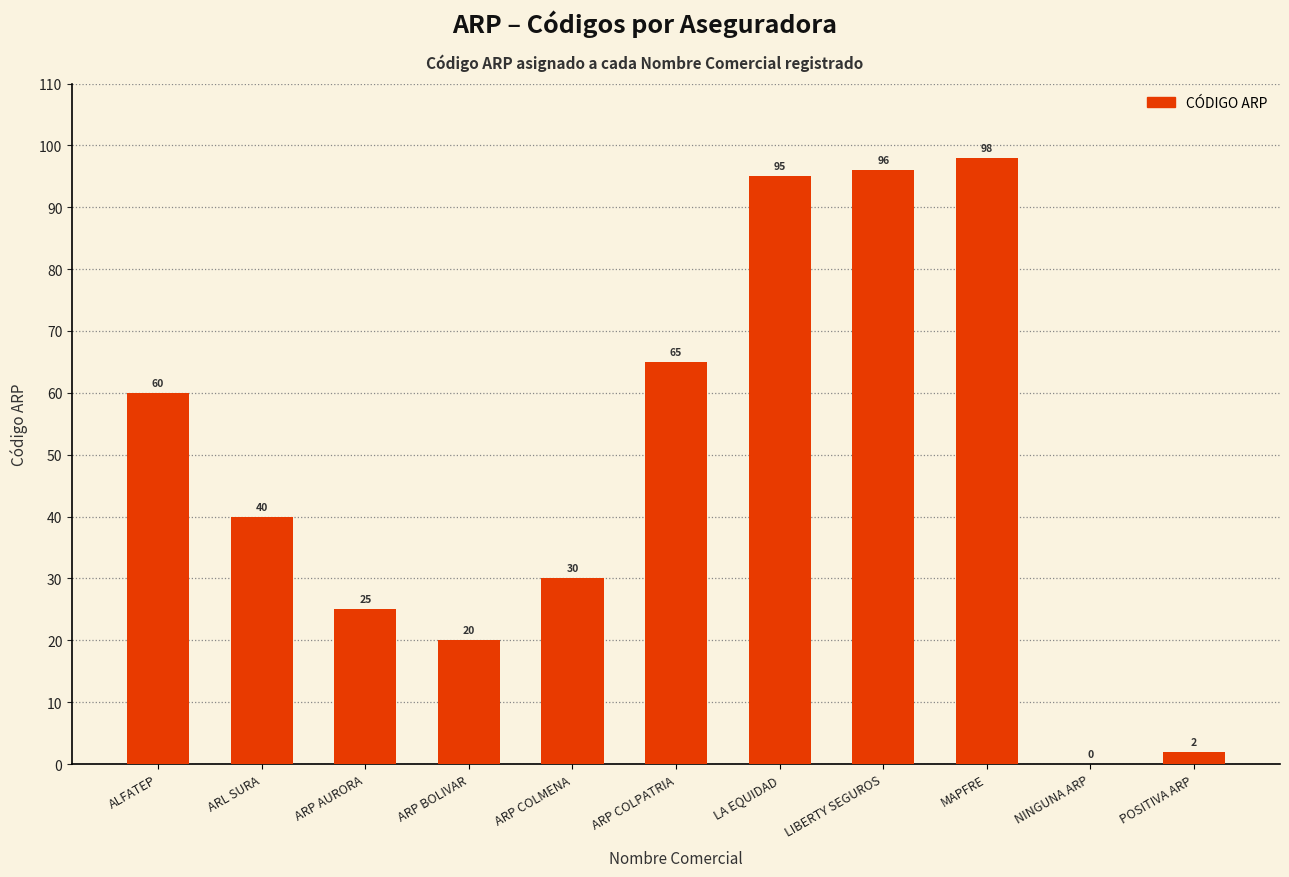

At which label is the value closest to 49?

ARL SURA